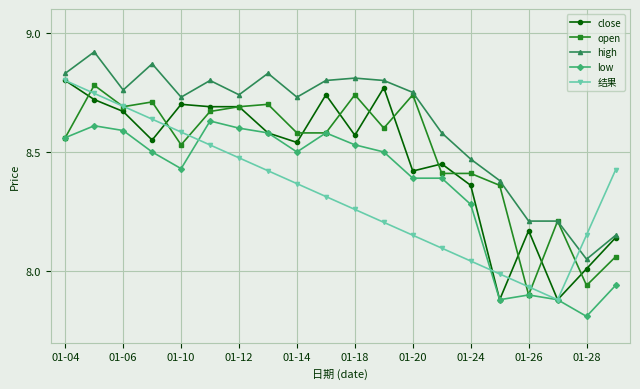

True or false: low and high intersect in this chart.

False